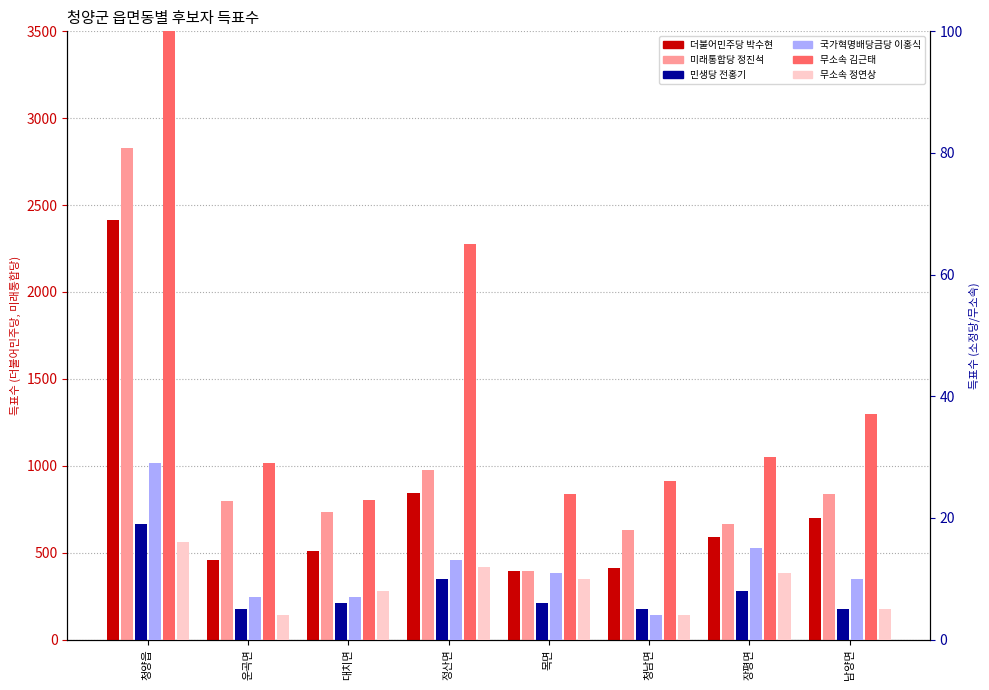

What is the maximum value shown in the chart?

2826